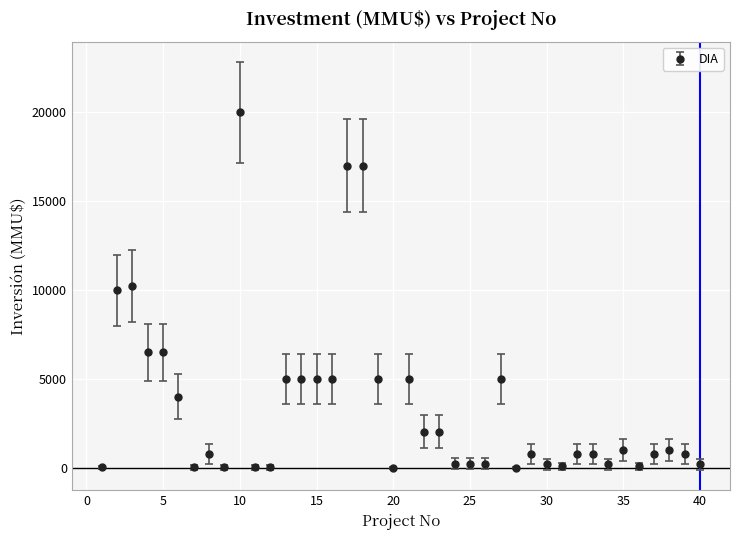

What is the average value?

3471